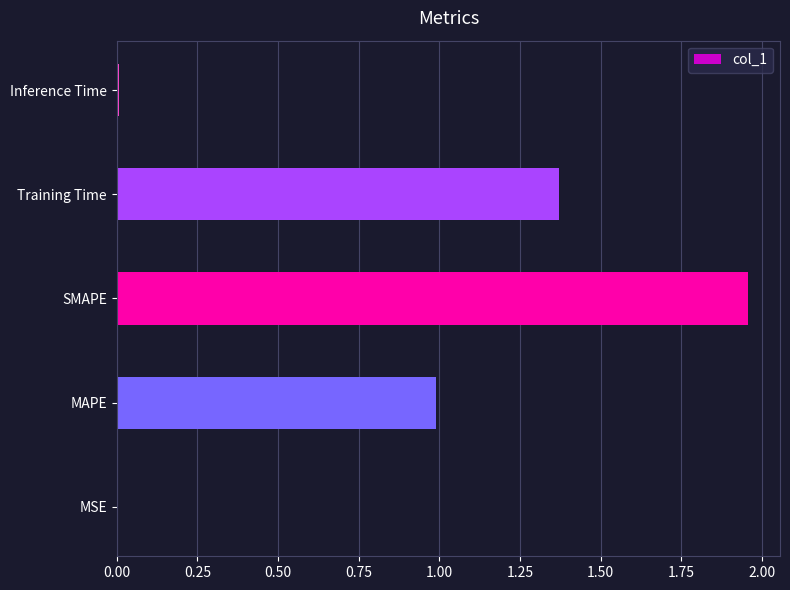

Which category has the highest value across all series?

SMAPE